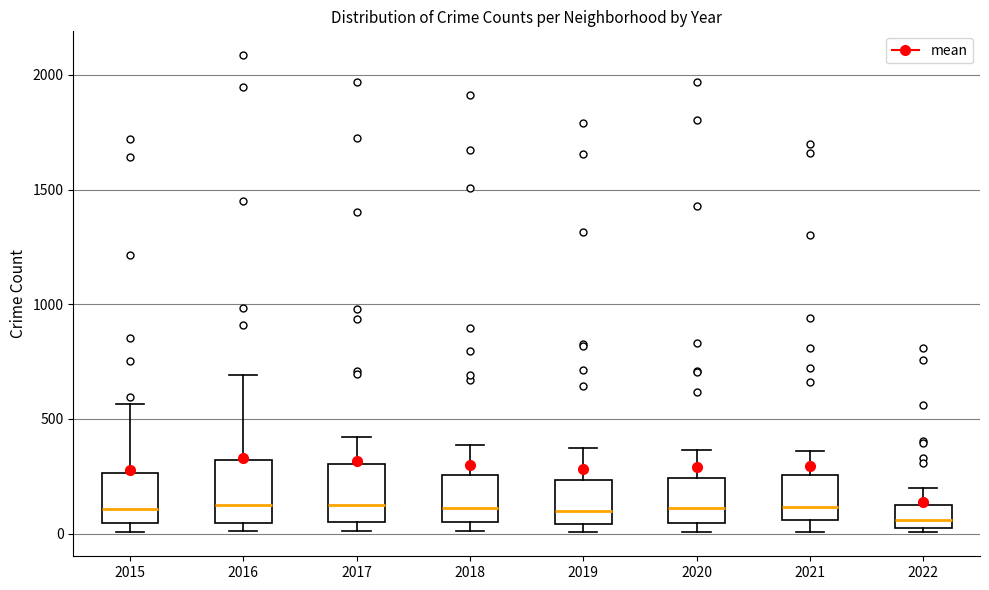

Reading left to right, transcribe this box plot: for each box, give where its median line is, the range the box spans, and where its two whiskers end, as read against the y-axis. The values are not printed on the chart, so give them approximately, as read against the axis.

2015: median 100, box 50 to 250, whiskers 0 to 550
2016: median 150, box 50 to 300, whiskers 0 to 700
2017: median 100, box 50 to 300, whiskers 0 to 400
2018: median 100, box 50 to 250, whiskers 0 to 400
2019: median 100, box 50 to 250, whiskers 0 to 400
2020: median 100, box 50 to 250, whiskers 0 to 350
2021: median 100, box 50 to 250, whiskers 0 to 350
2022: median 50, box 0 to 100, whiskers 0 (just below the box's lower edge) to 200